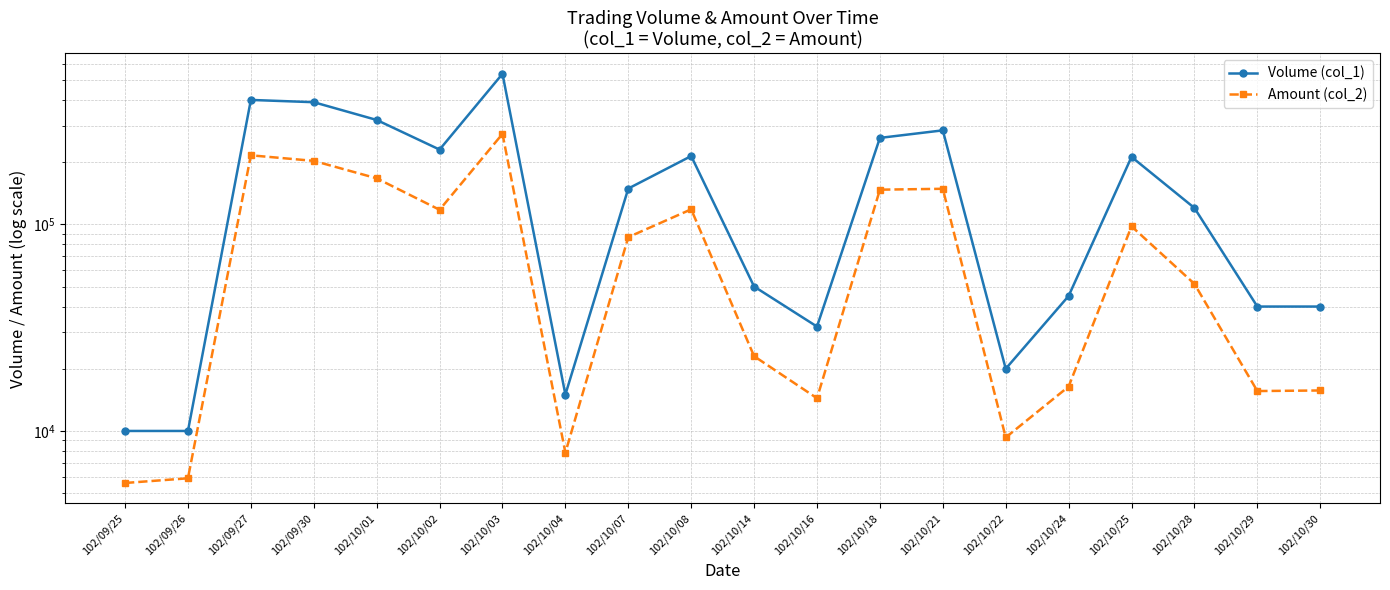

True or false: Amount (col_2) and Volume (col_1) cross at least once.

False